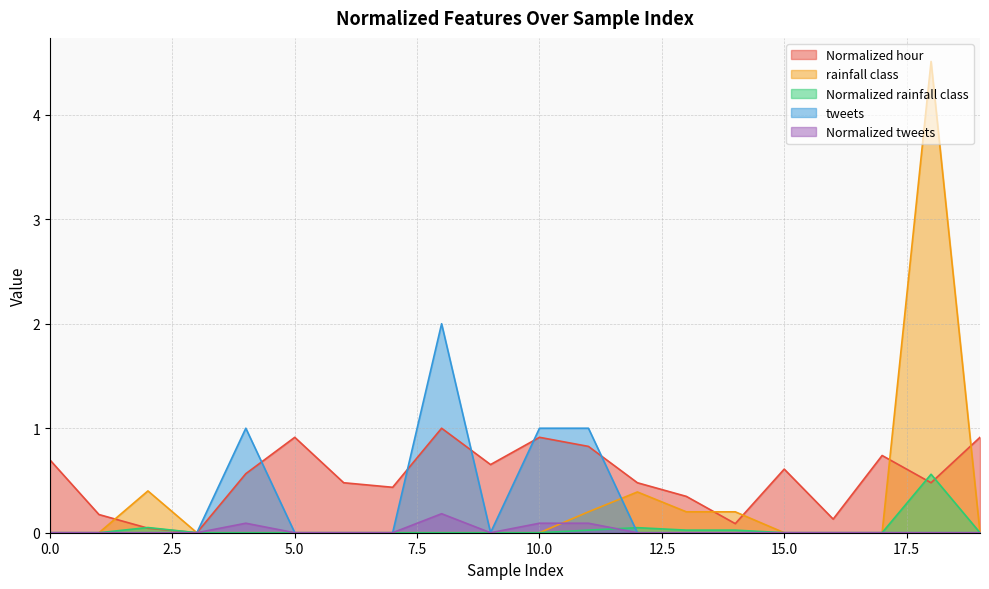

How many times do rainfall class and tweets cross each other?

1